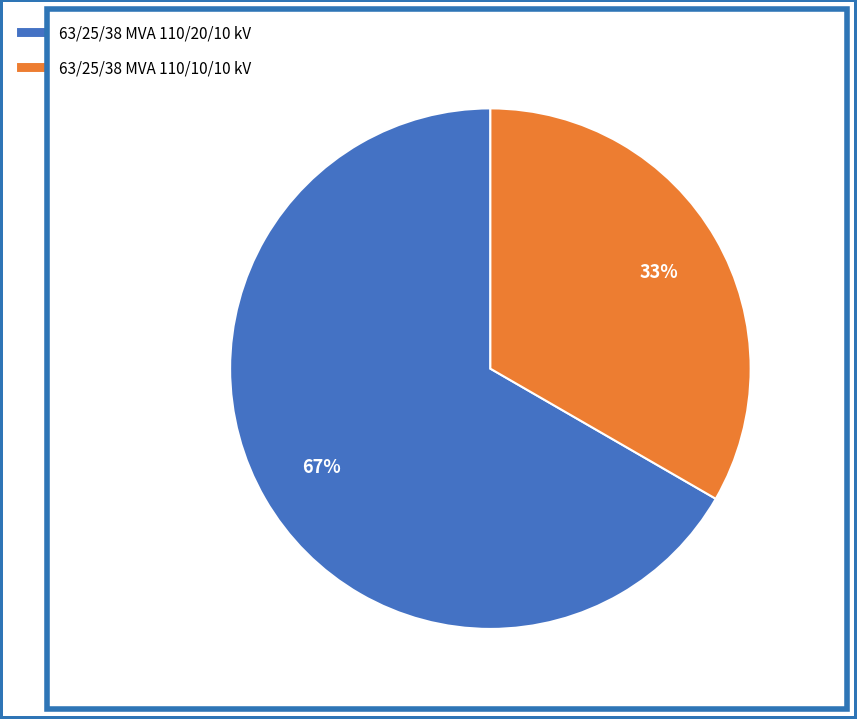

The 63/25/38 MVA 110/20/10 kV slice represents 67% of the pie. True or false?

True